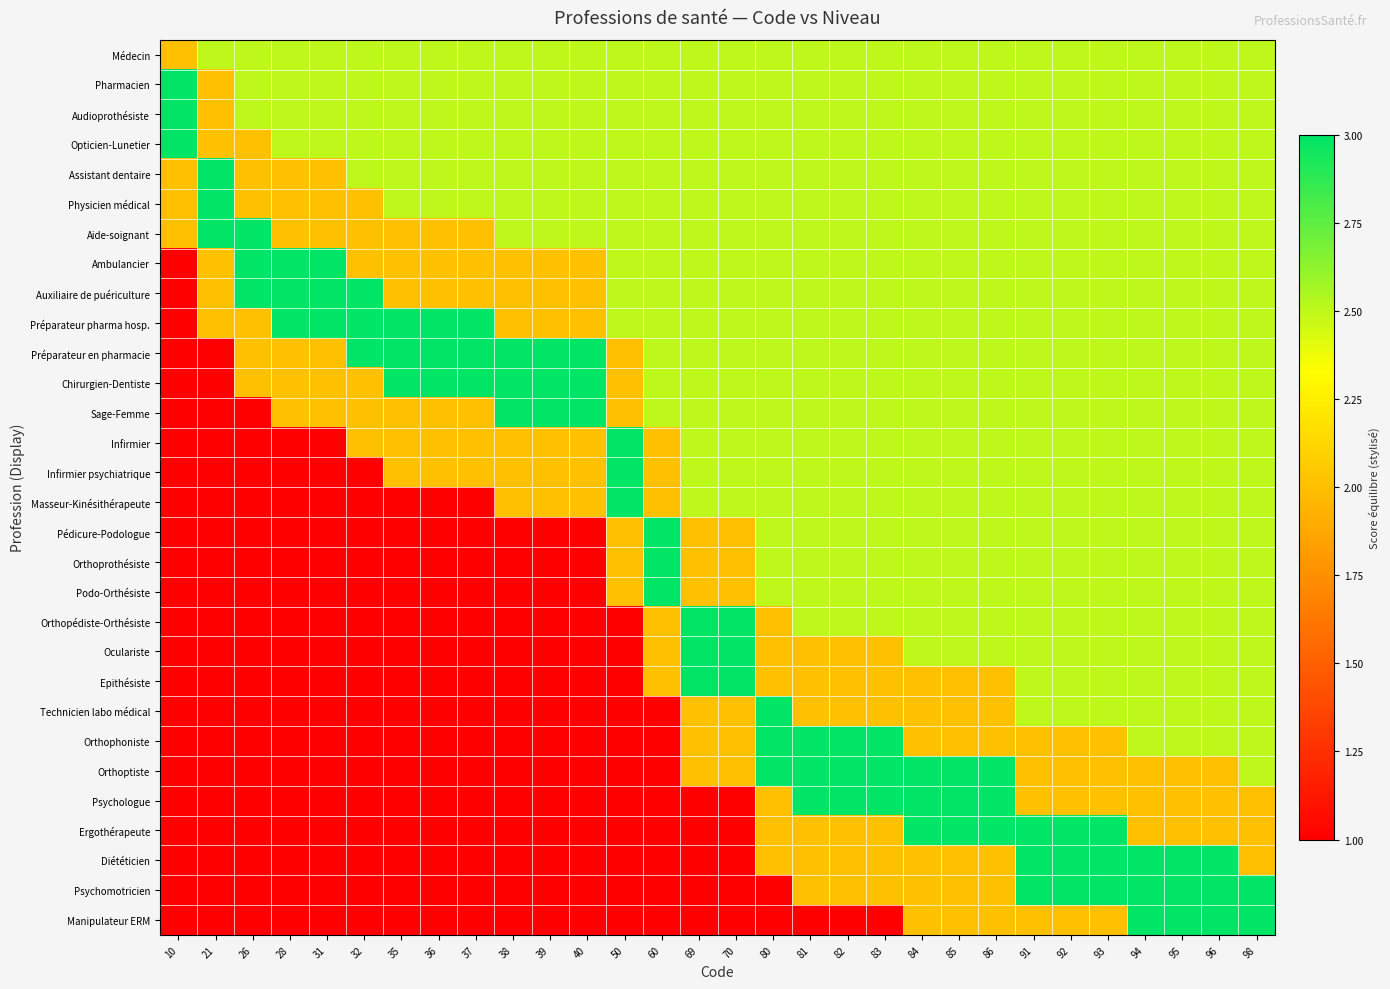

Between 50 and 26, which is larger?

50